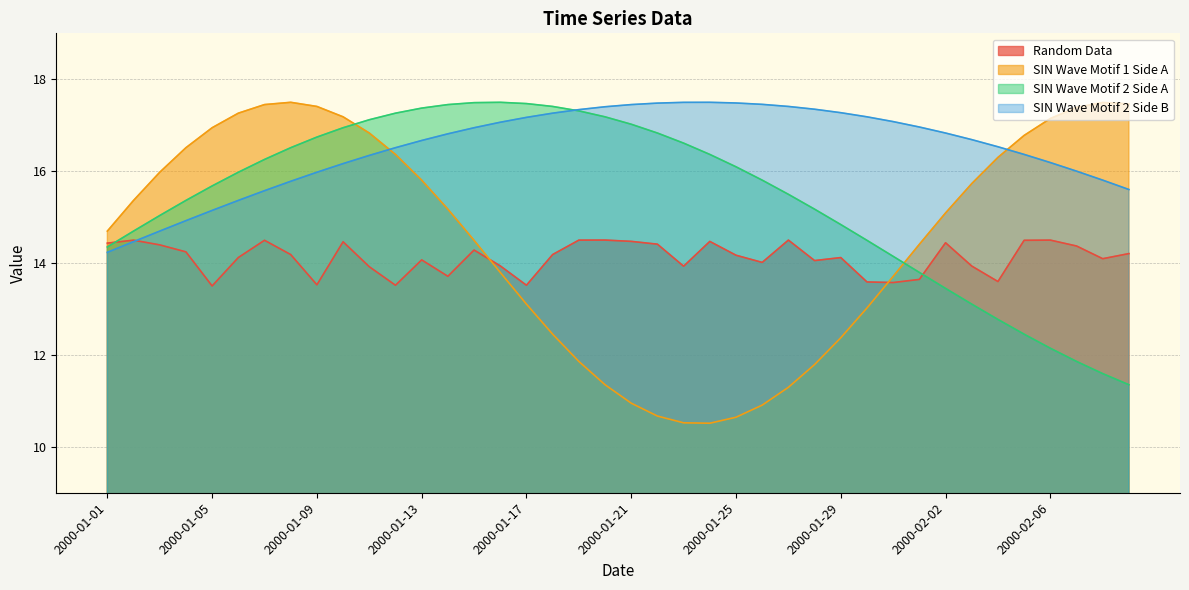

At which label does Random Data reach its minimum?

2000-01-05